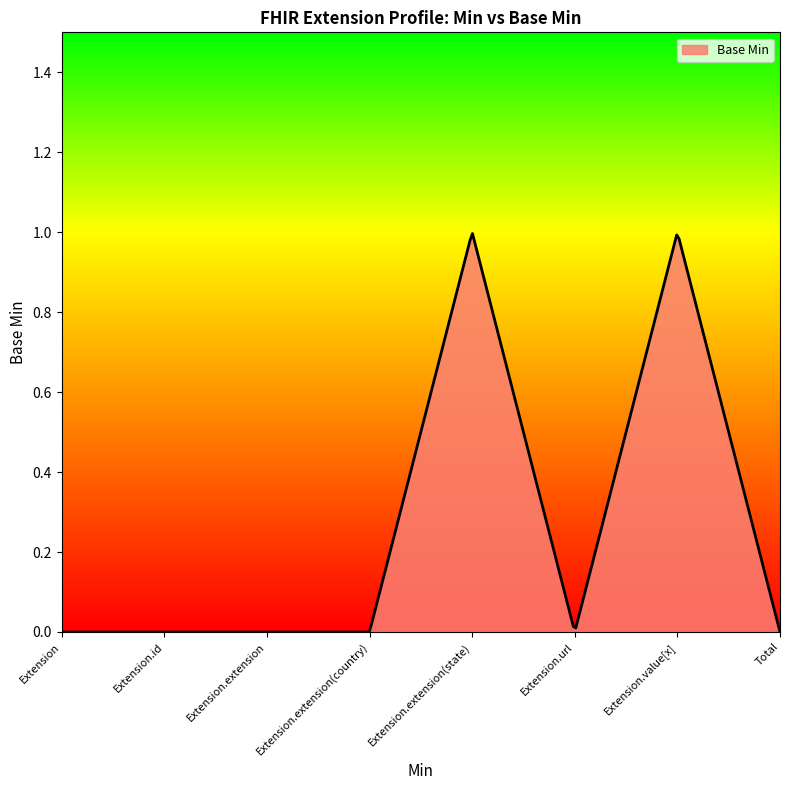

Does the chart display data point markers on the line(s)?

No